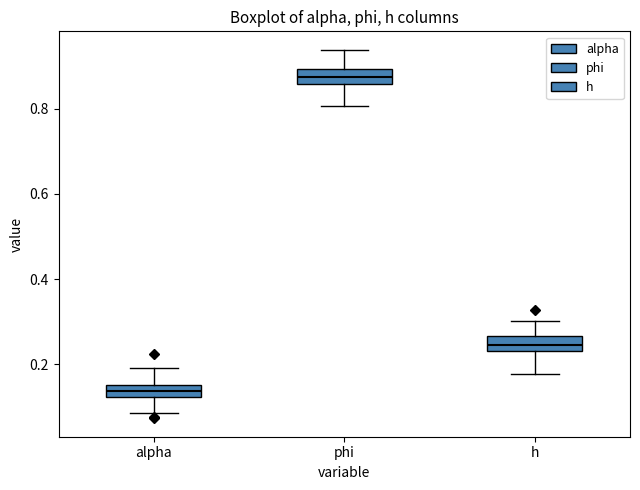

Which box has the highest median line?

phi